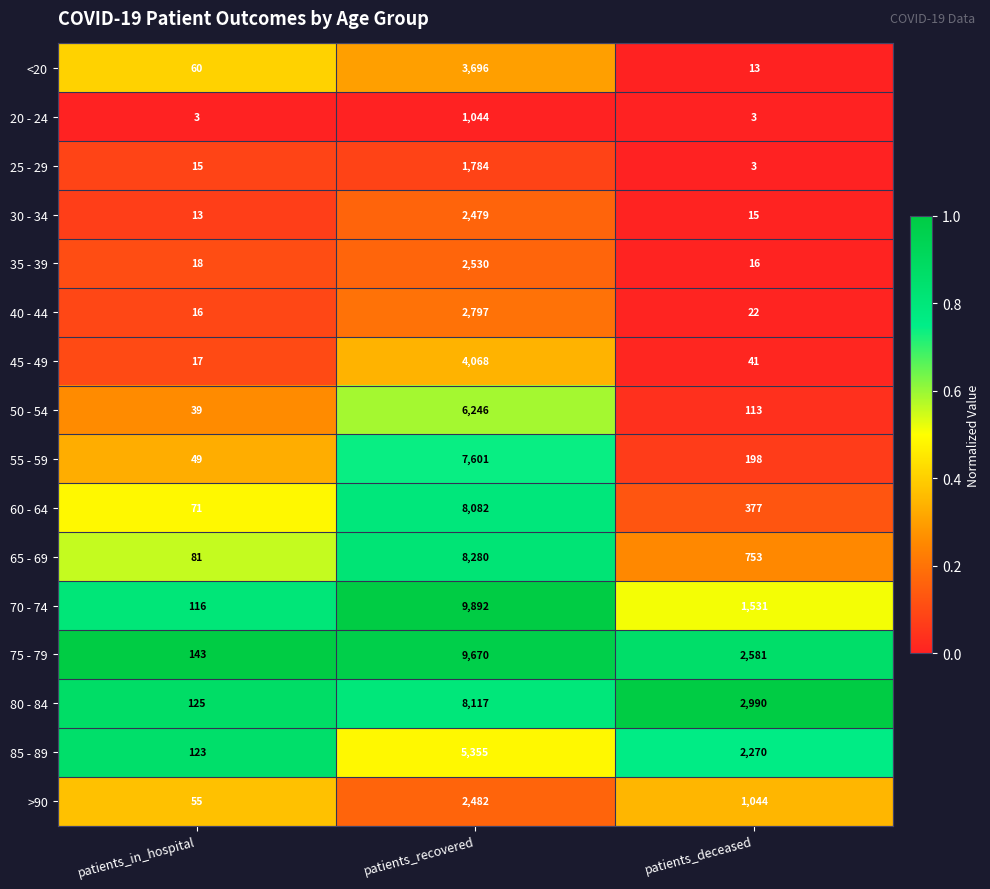

True or false: 70 - 74 has a value of 2816 at patients_recovered.

False